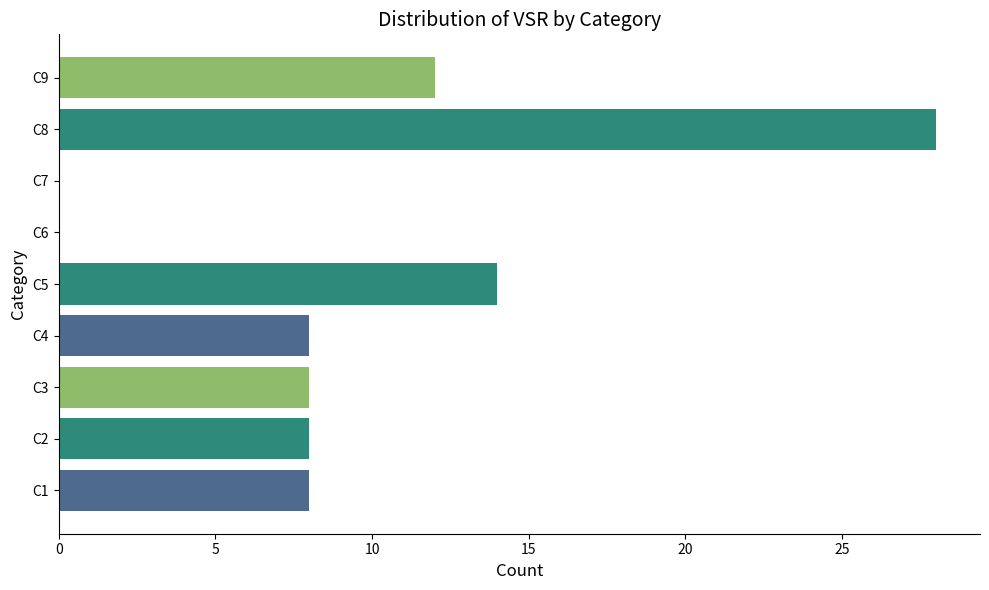

What is the sum of the values at C4 and C1?

16